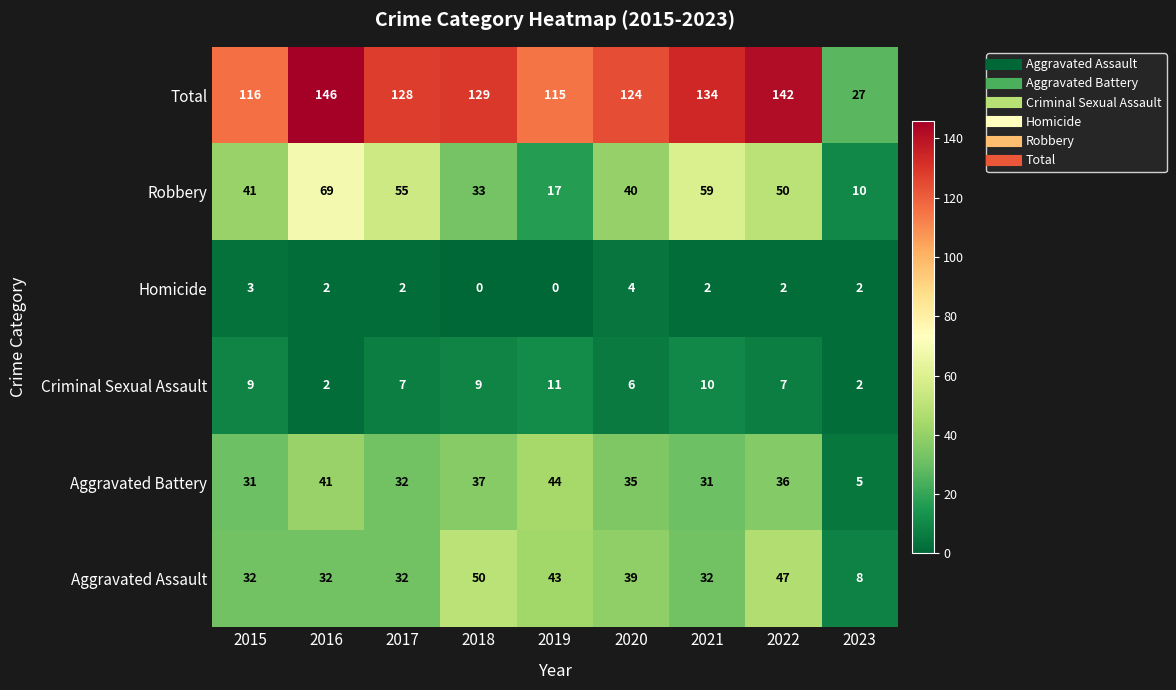

Where does the Criminal Sexual Assault series first go above 7?

2015